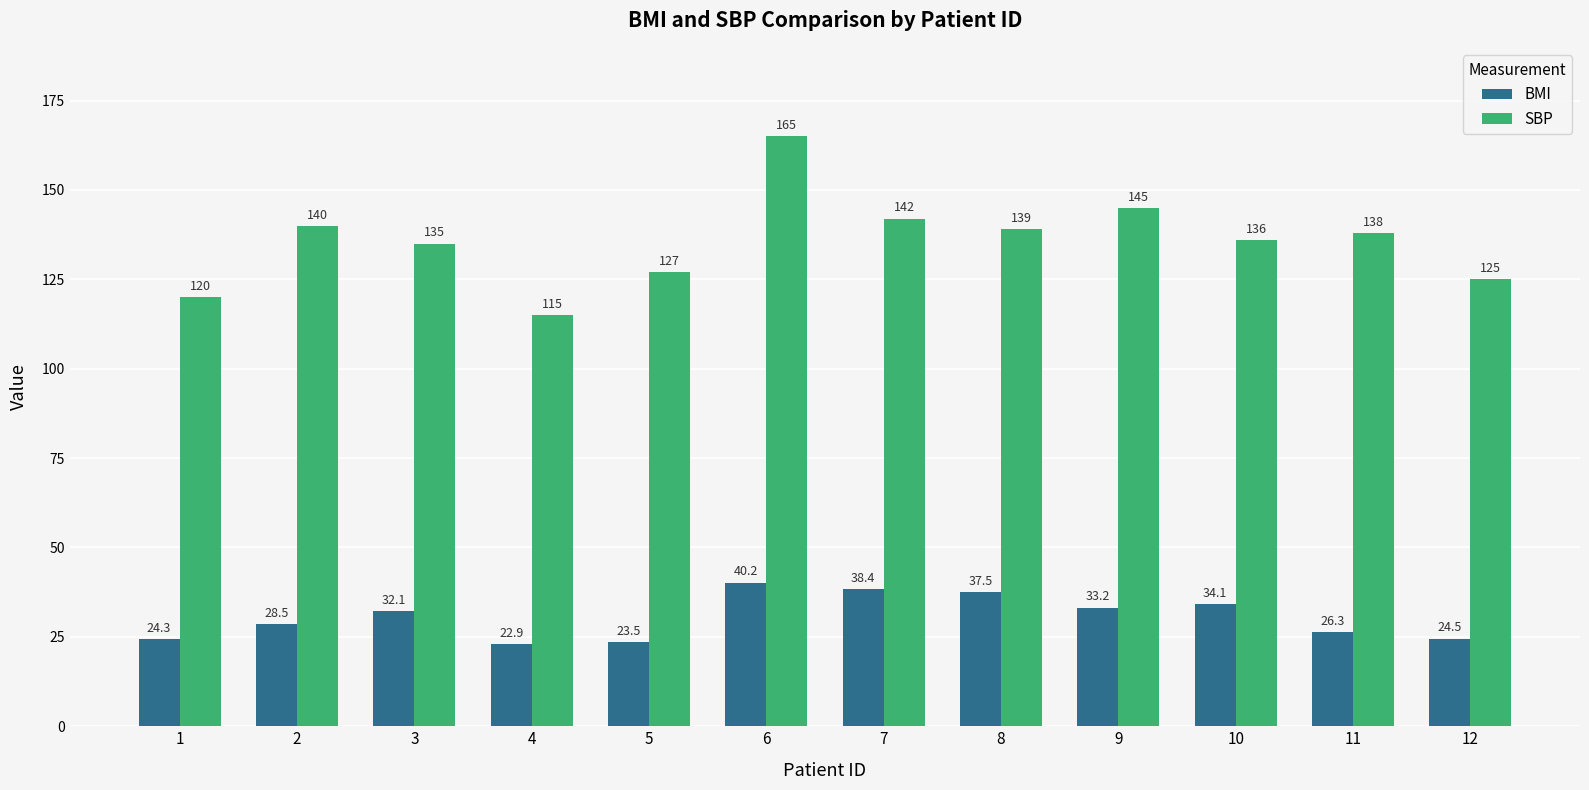

The BMI series shows 49.1 at 9. True or false?

False